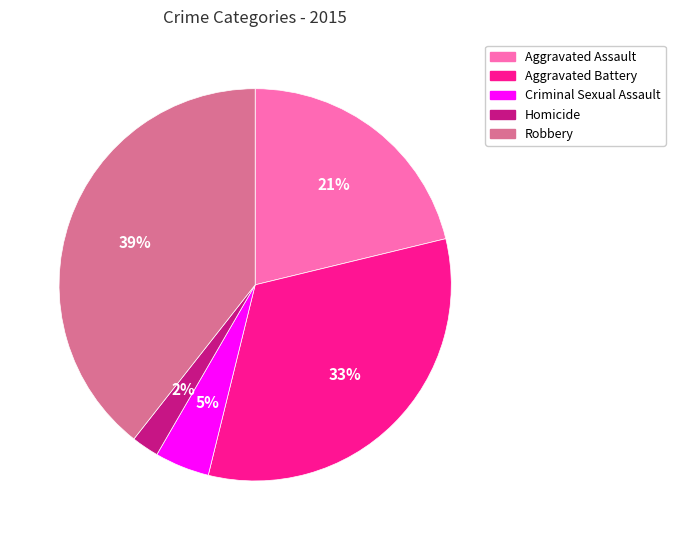

Which has a higher value, Robbery or Aggravated Battery?

Robbery